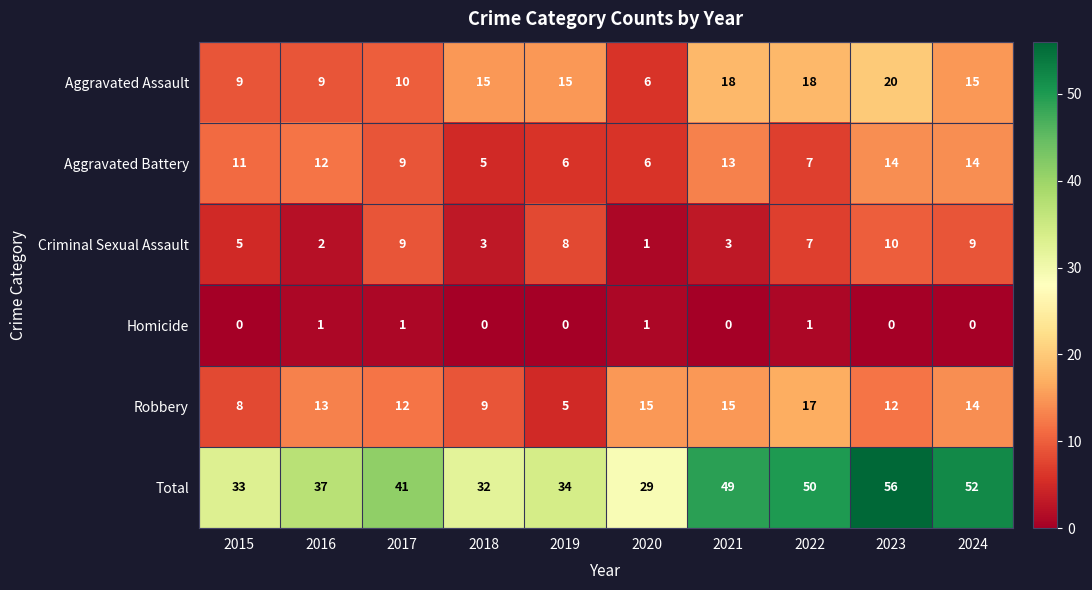

At which category is the sum across all series the highest?

2023